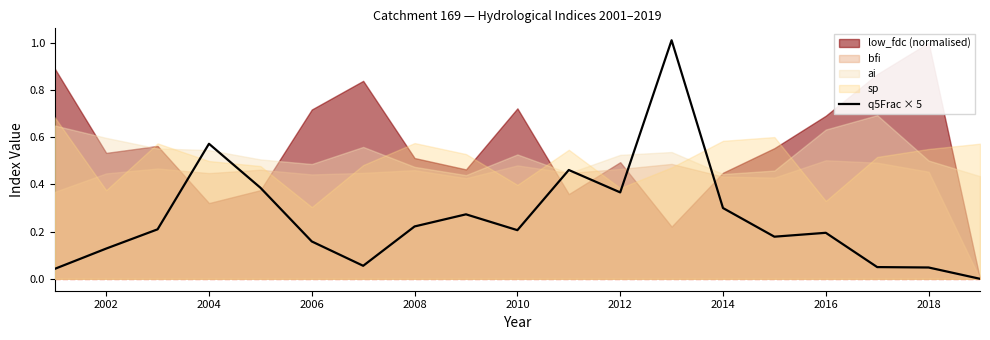

Is it true that q5Frac × 5 equals 0.2 at 2016?

True